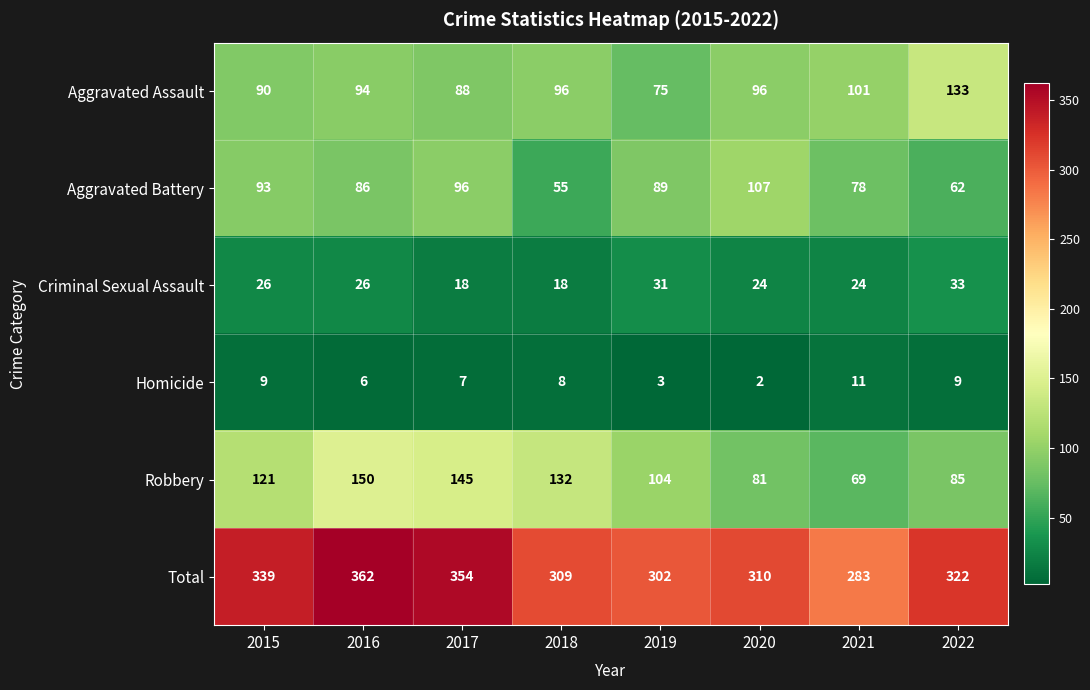

The value of Homicide at 2022 is 13. True or false?

False